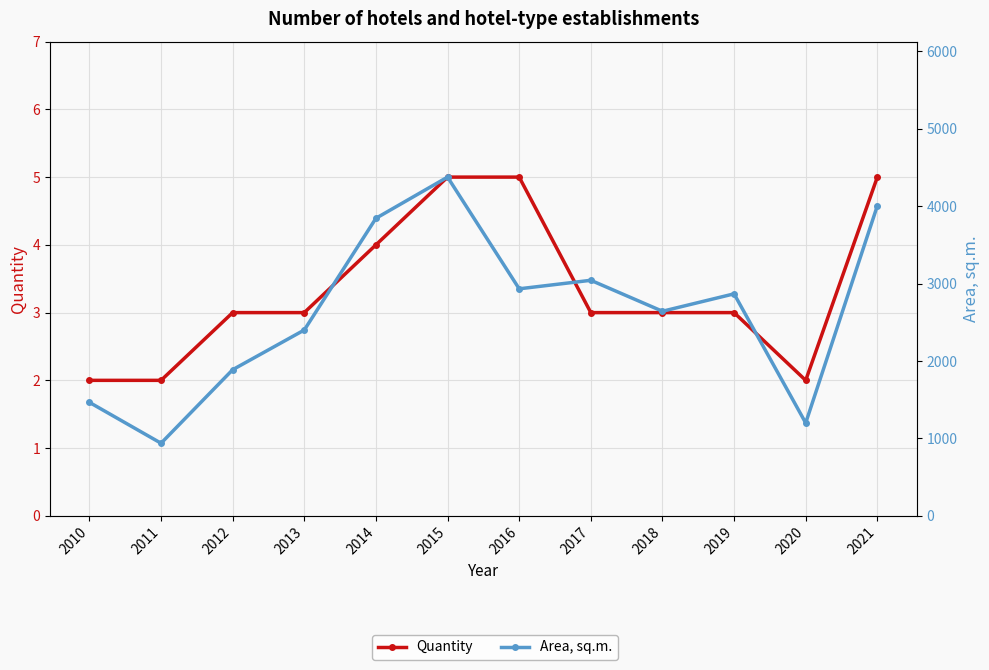

At which category does the chart reach its peak across all series?

2015